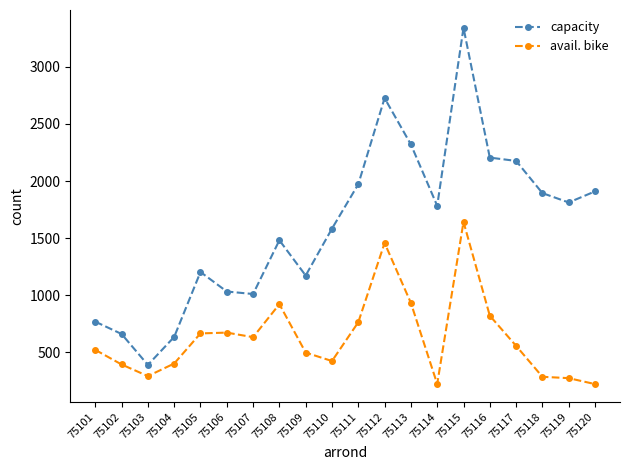

True or false: avail. bike and capacity intersect in this chart.

False